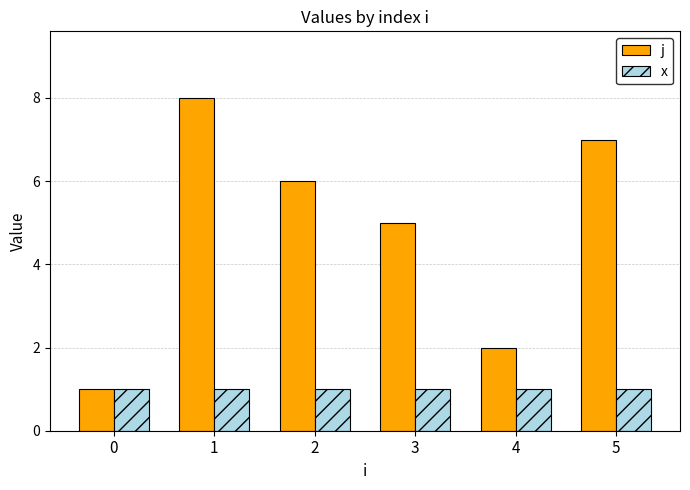

Where does the j series first go above 6?

1